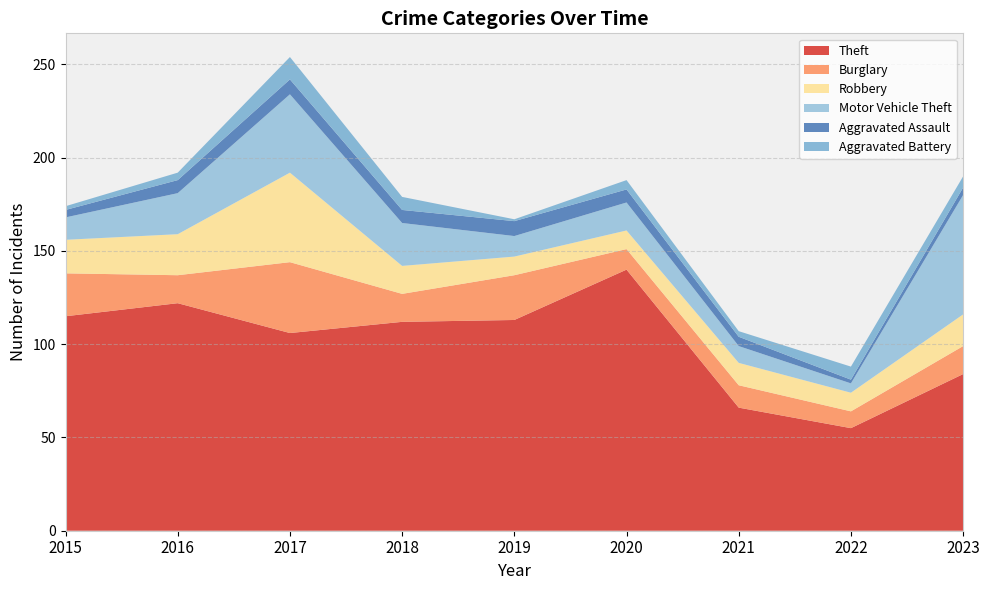

Reading left to right, transcribe all the data shown in this chart.

Theft: 115	122	106	112	113	140	66	55	84
Burglary: 23	15	38	15	24	11	12	9	15
Robbery: 18	22	48	15	10	10	12	10	17
Motor Vehicle Theft: 12	22	42	23	11	15	9	5	64
Aggravated Assault: 4	7	8	7	8	7	5	2	4
Aggravated Battery: 2	4	12	7	1	5	3	7	6